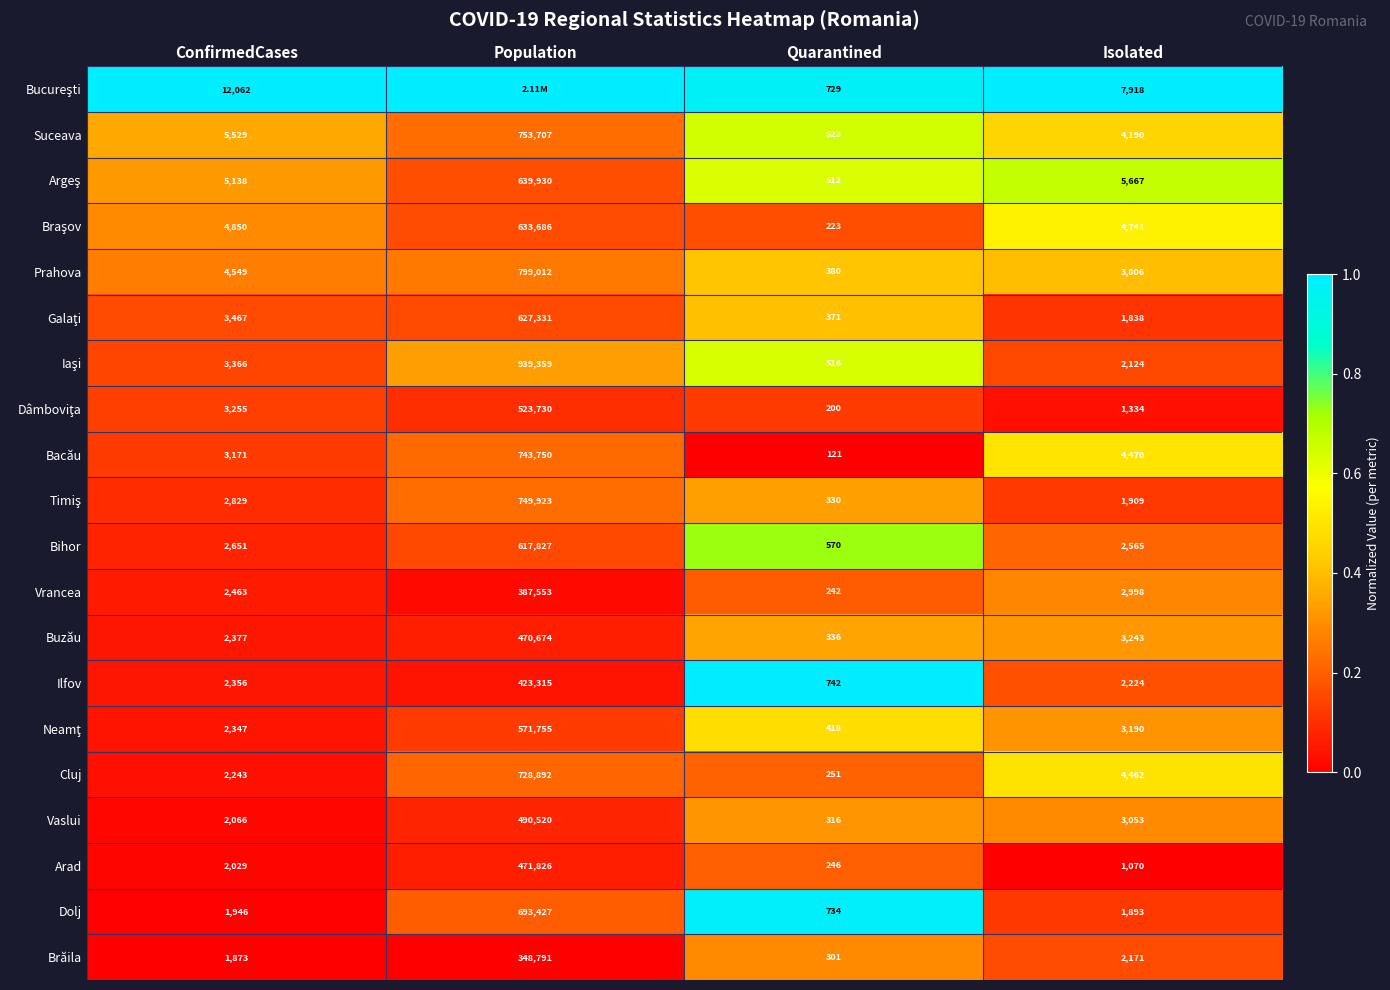

Where does the Bacău series first go above 4470?

Population